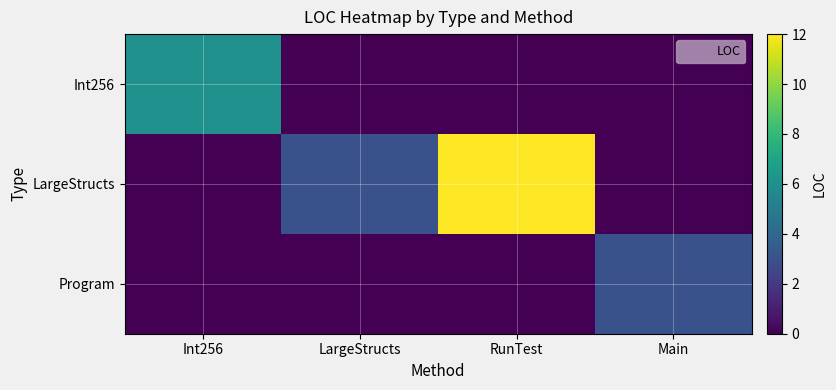

At which category is the sum across all series the highest?

RunTest